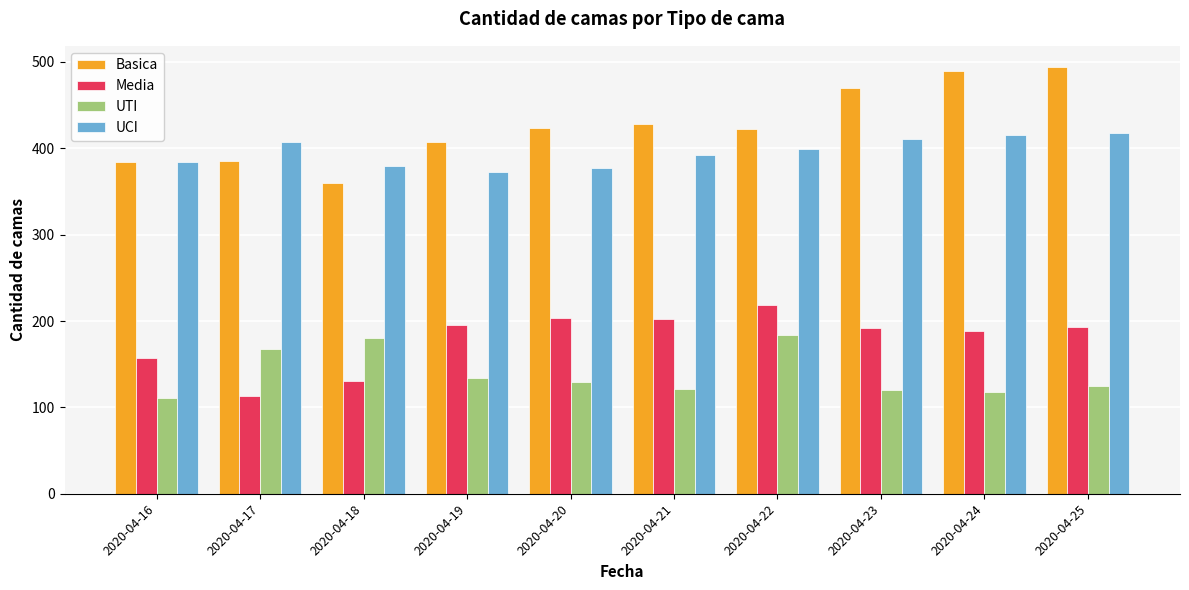

Which series has the largest range (max minus min)?

Basica